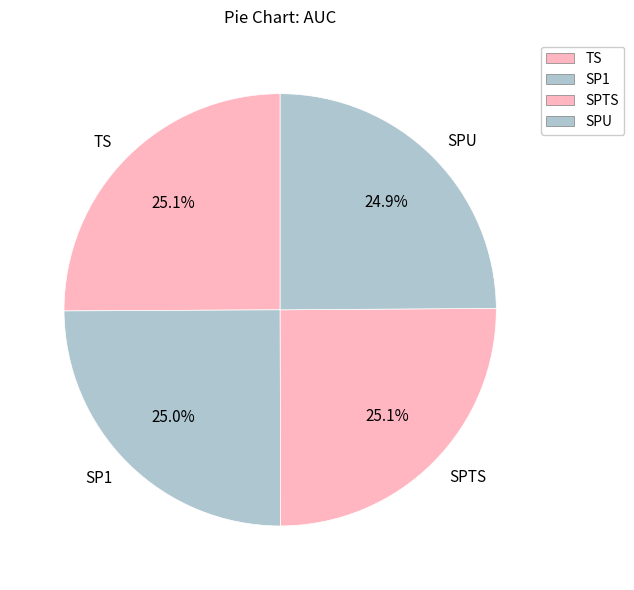

Does SPTS represent more than half of the total?

No